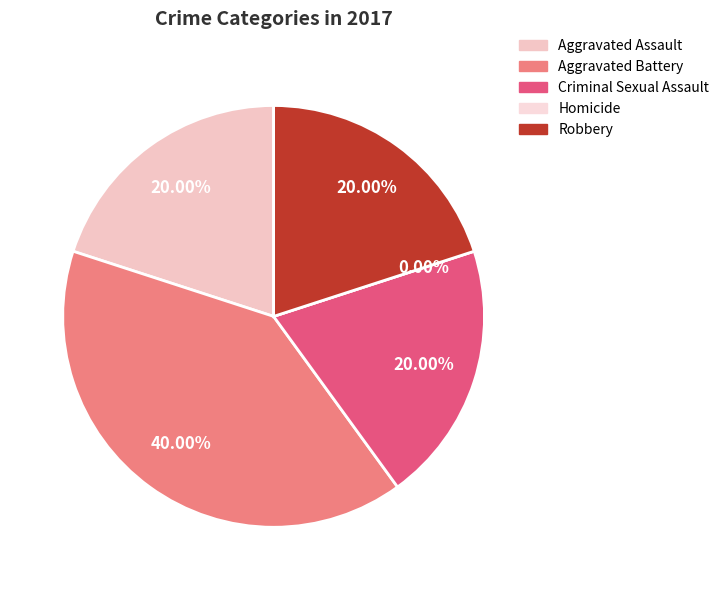

Between Criminal Sexual Assault and Aggravated Battery, which is larger?

Aggravated Battery